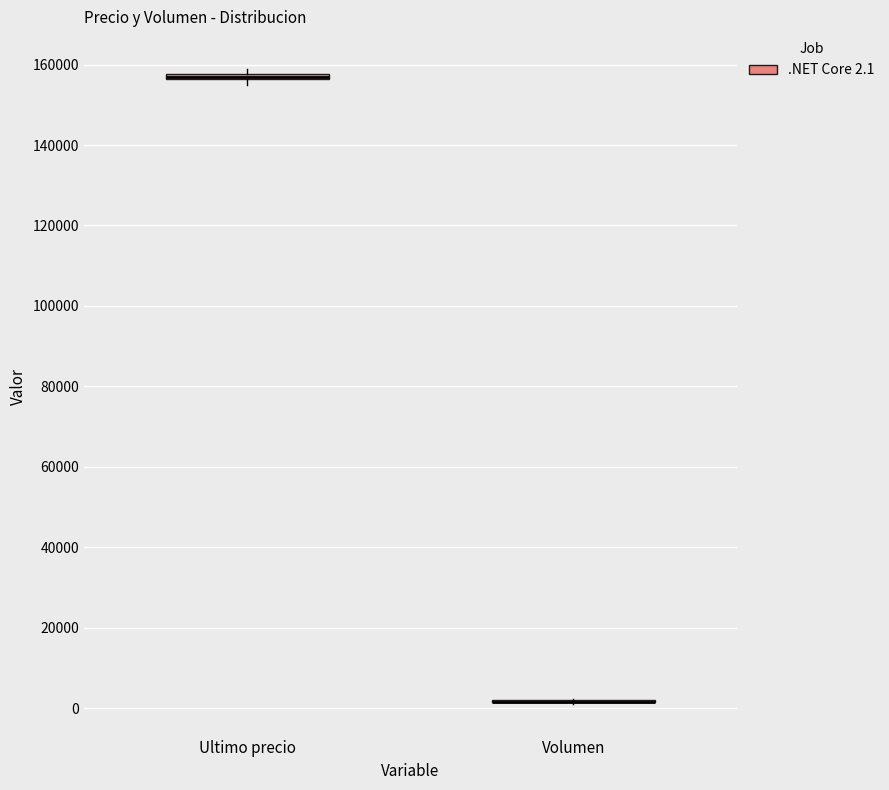

Where is the upper edge of the box for Ultimo precio on the y-axis? The values are not printed on the chart, so give them approximately, as read against the axis.

158000